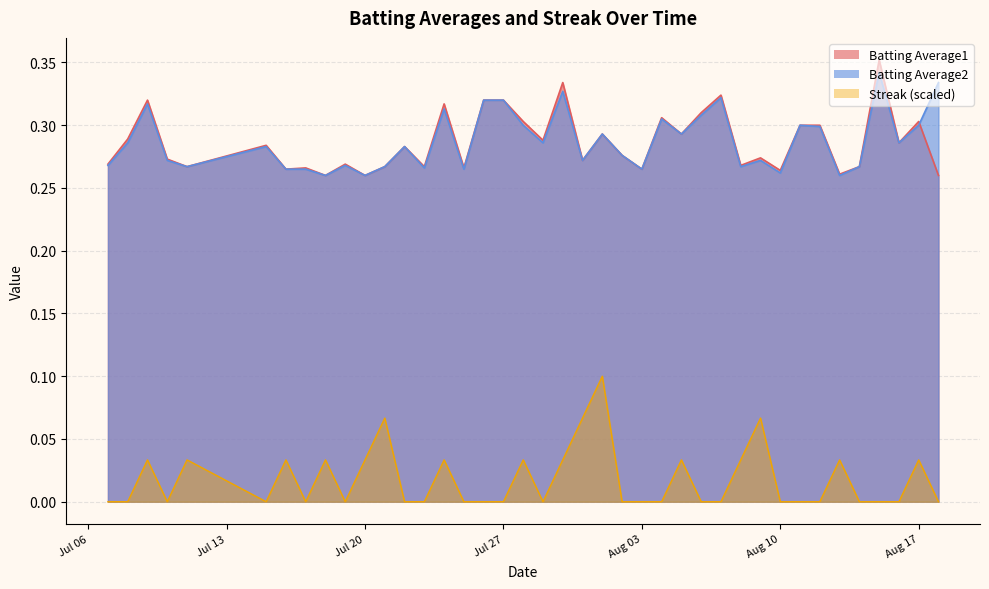

The value of Streak (scaled) at Aug 03 is 0.0. True or false?

True